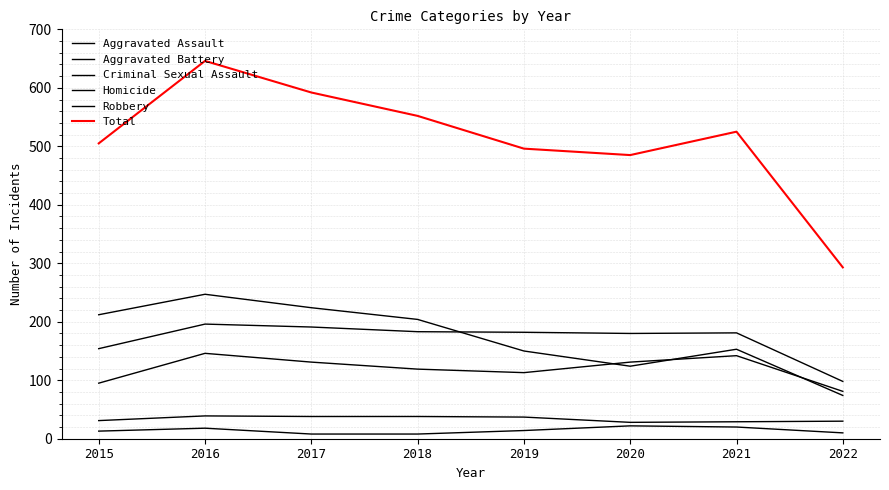

The Robbery series shows 212 at 2015. True or false?

True